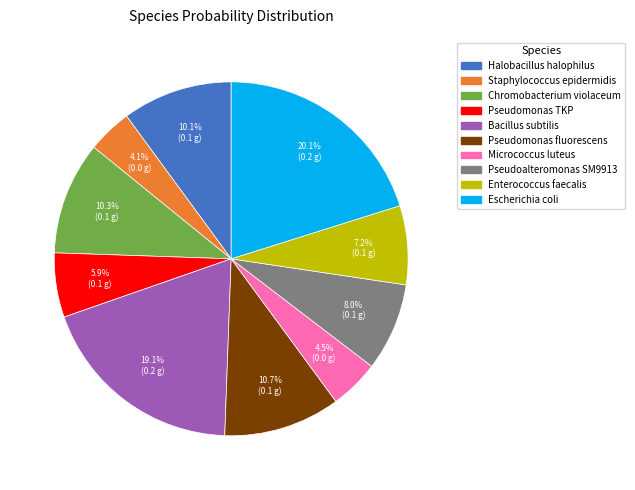

How much of the chart is everything except Halobacillus halophilus?

89.9%